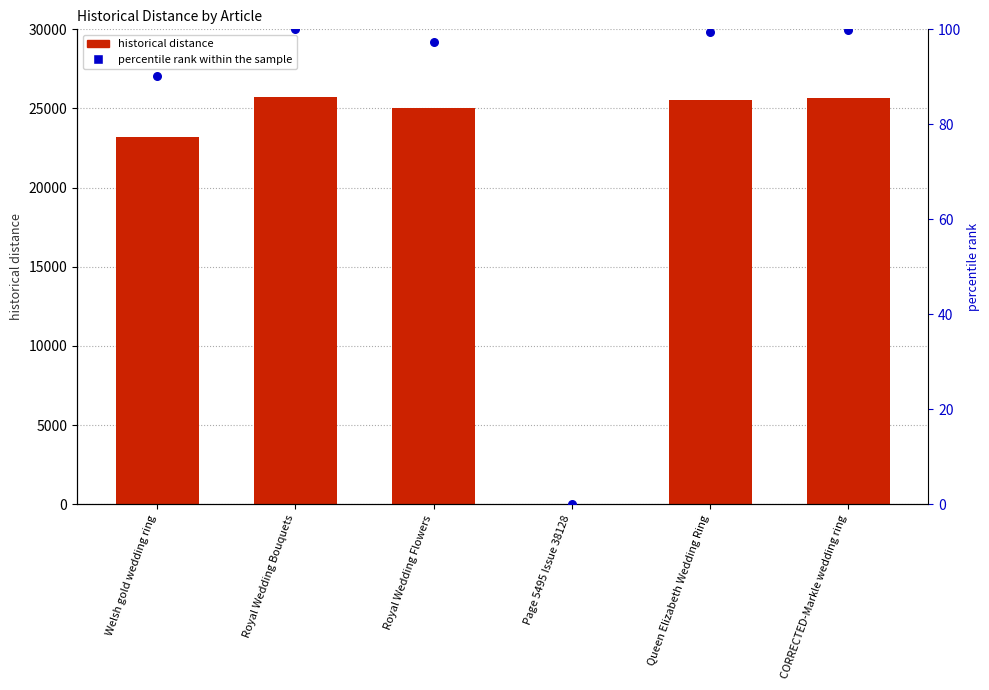

Which series reaches the maximum Y coordinate?

historical distance